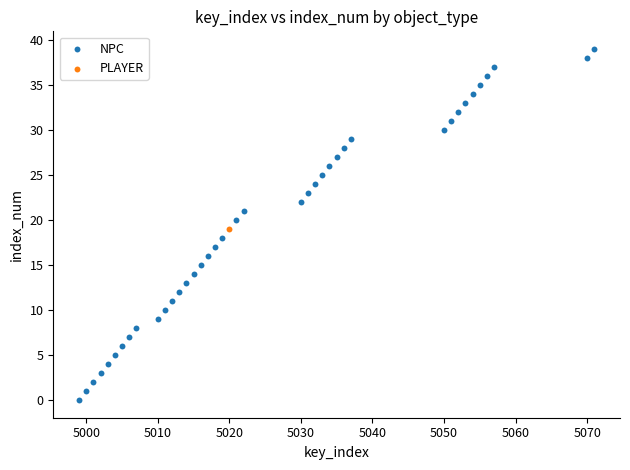

What are all the series names shown in the legend?

NPC, PLAYER